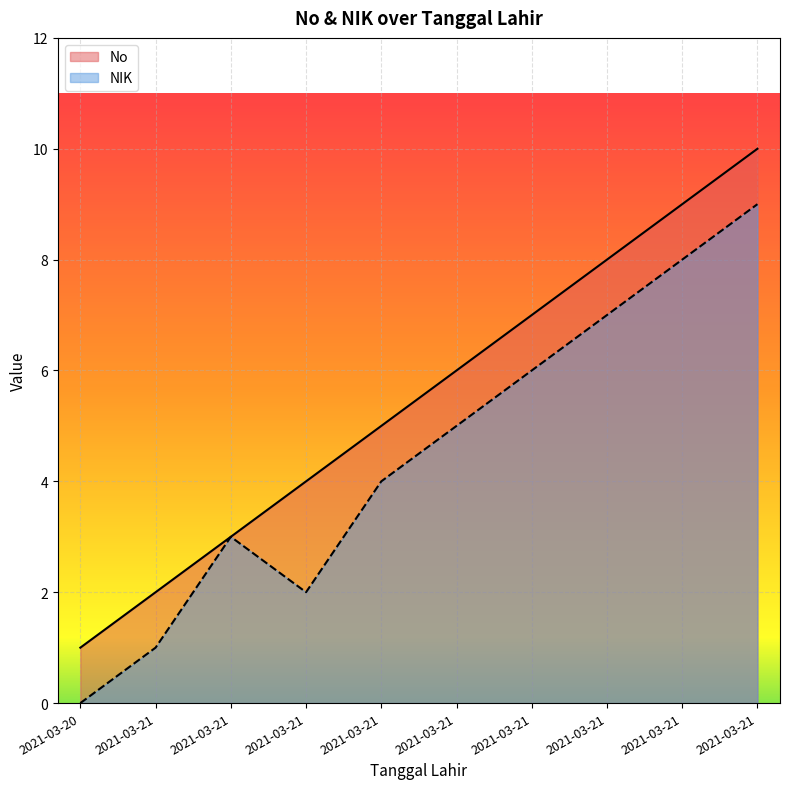

How many positive values does the NIK series have?

9